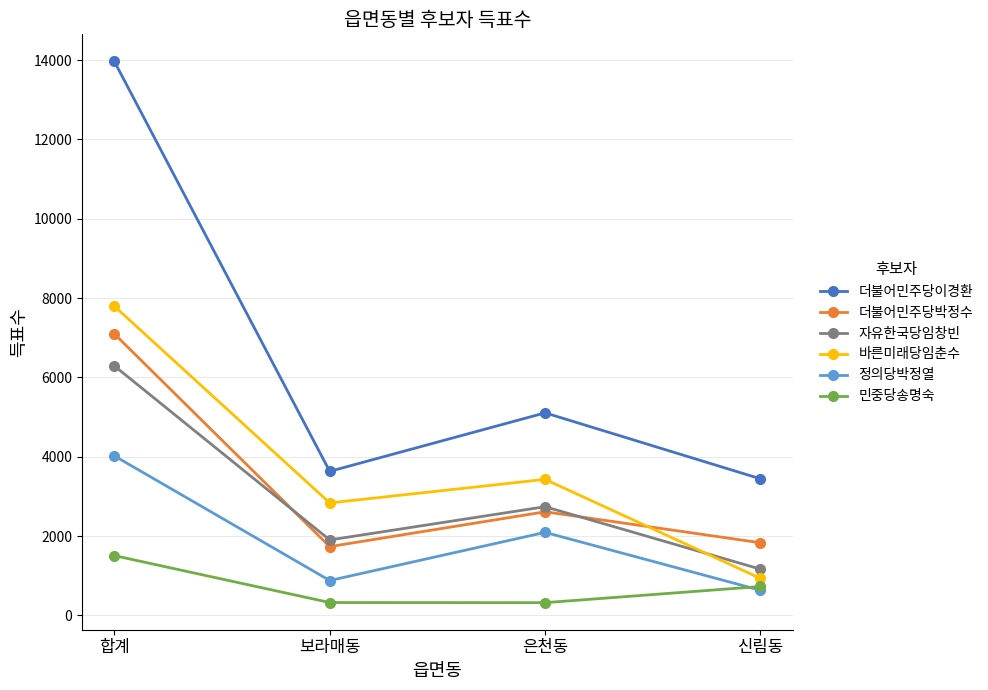

At which category is the sum across all series the highest?

합계